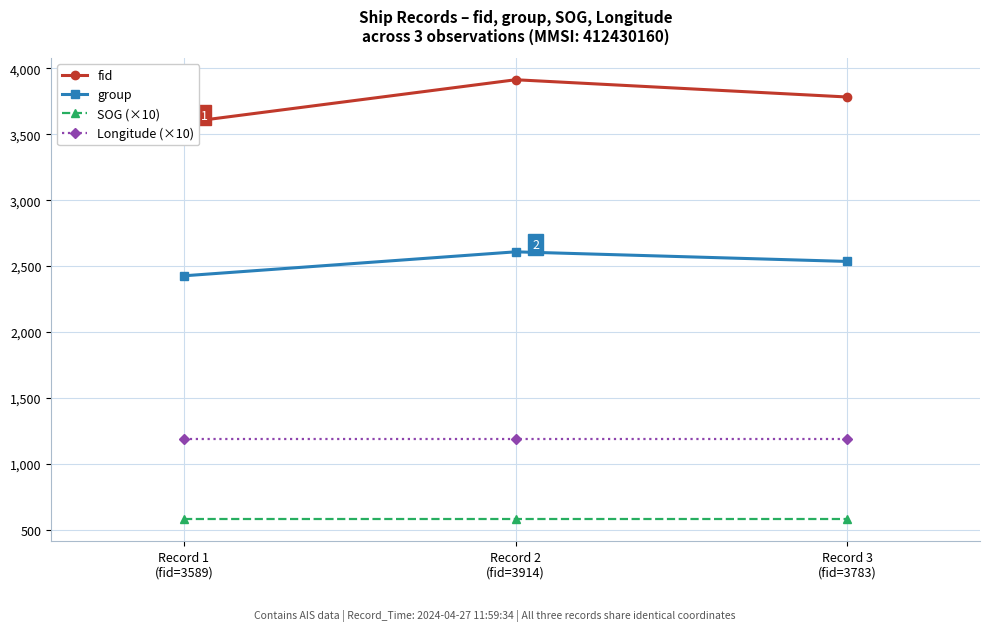

Count the number of data series in this chart.

4